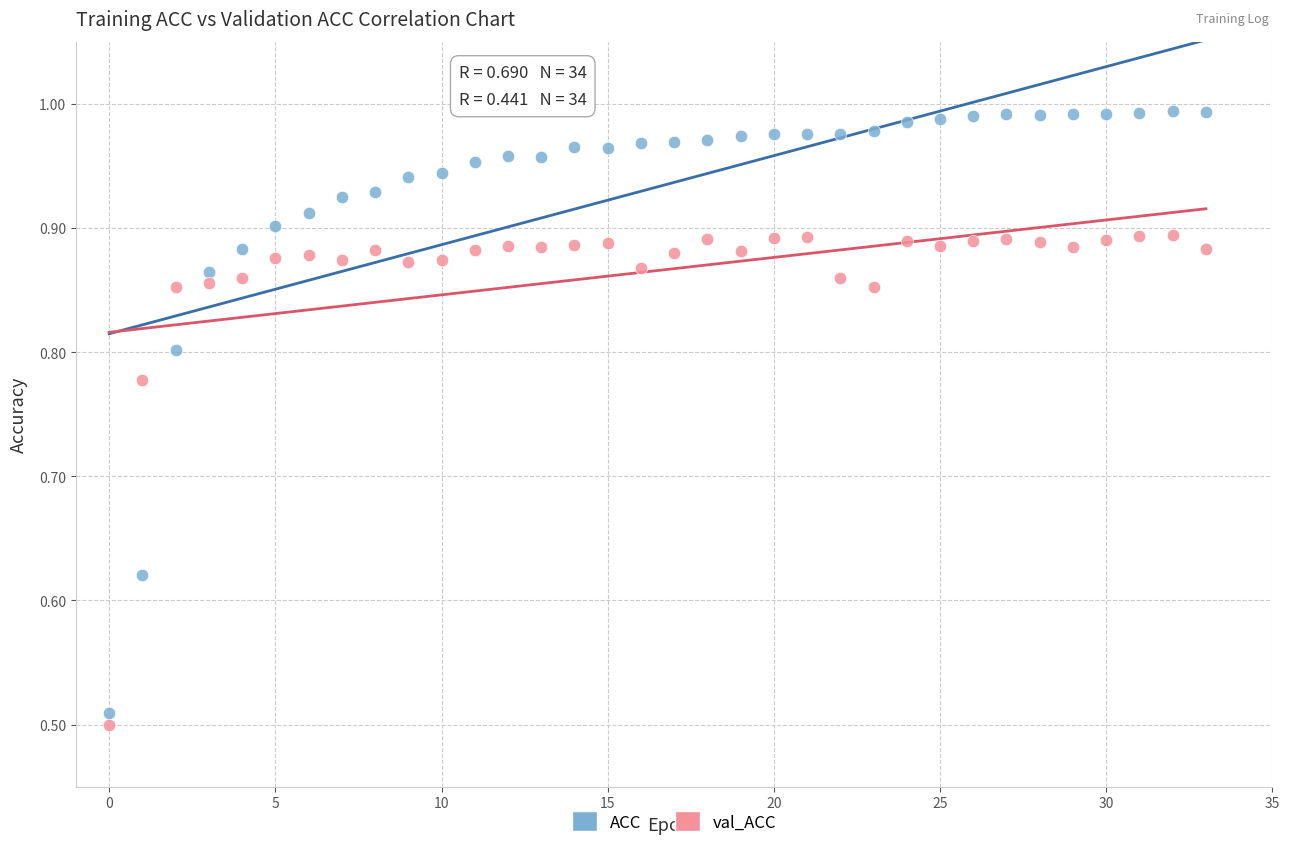

What are all the series names shown in the legend?

ACC, val_ACC